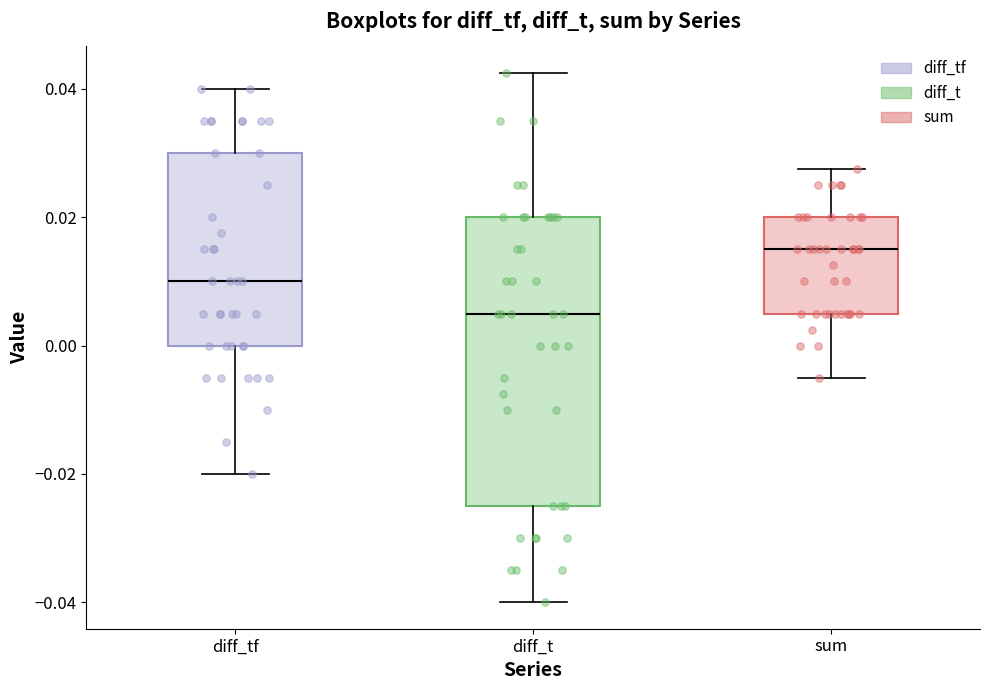

Which box is the tallest, from its lower edge to its upper edge?

diff_t